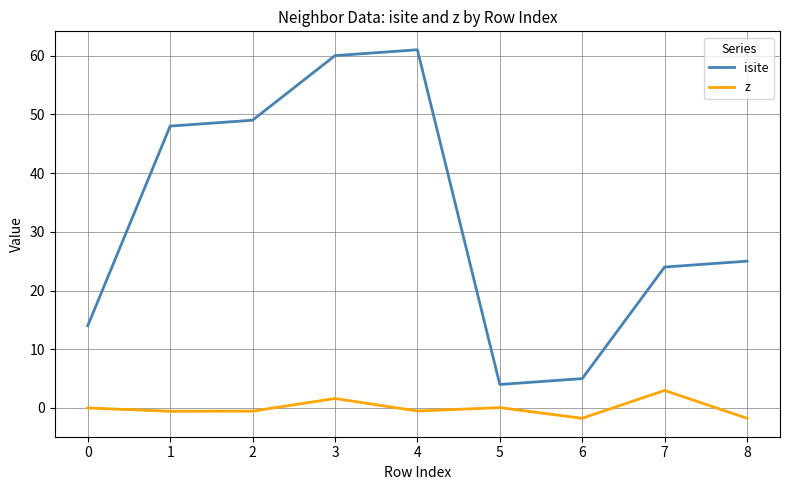

At which category does isite reach its first local valley?

5